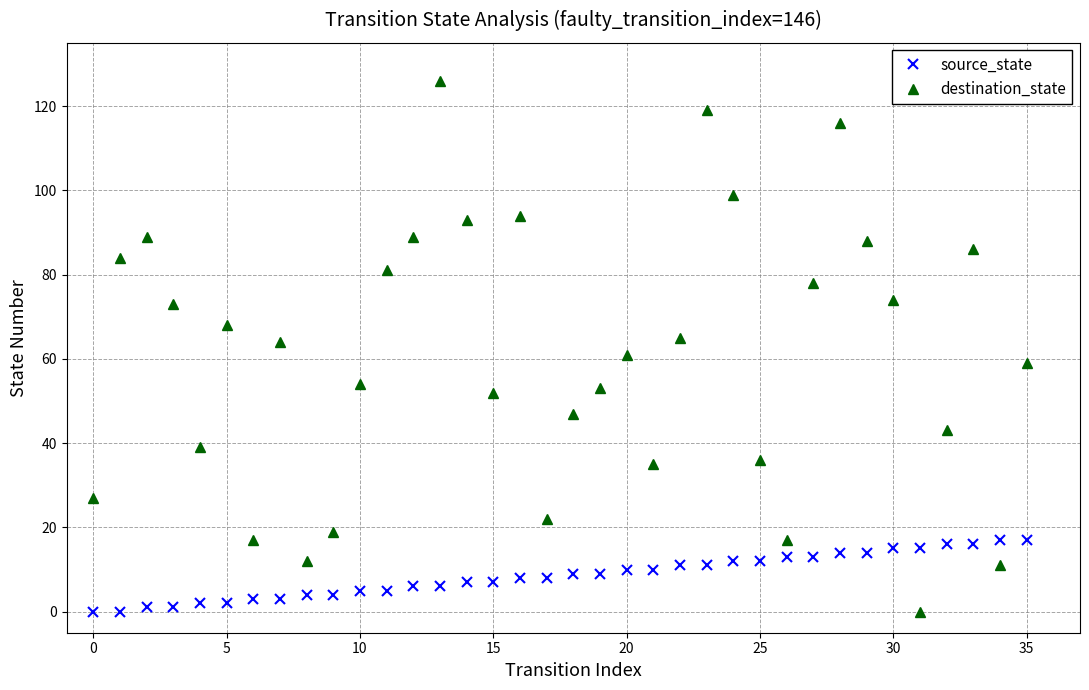

What is the maximum value shown in the chart?

126